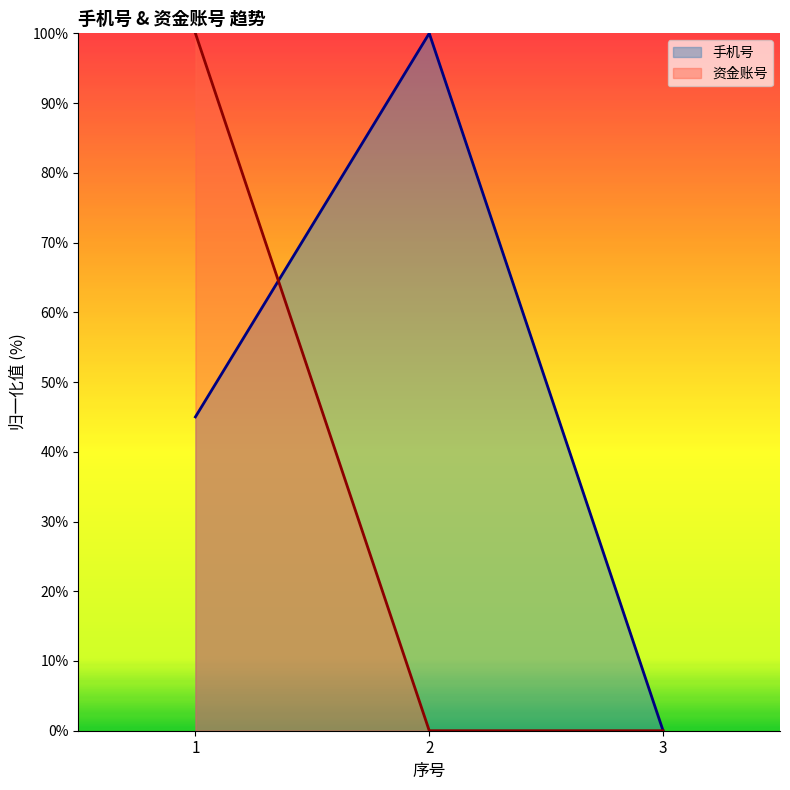

Rank the categories by 手机号 value from highest to lowest.

2, 1, 3